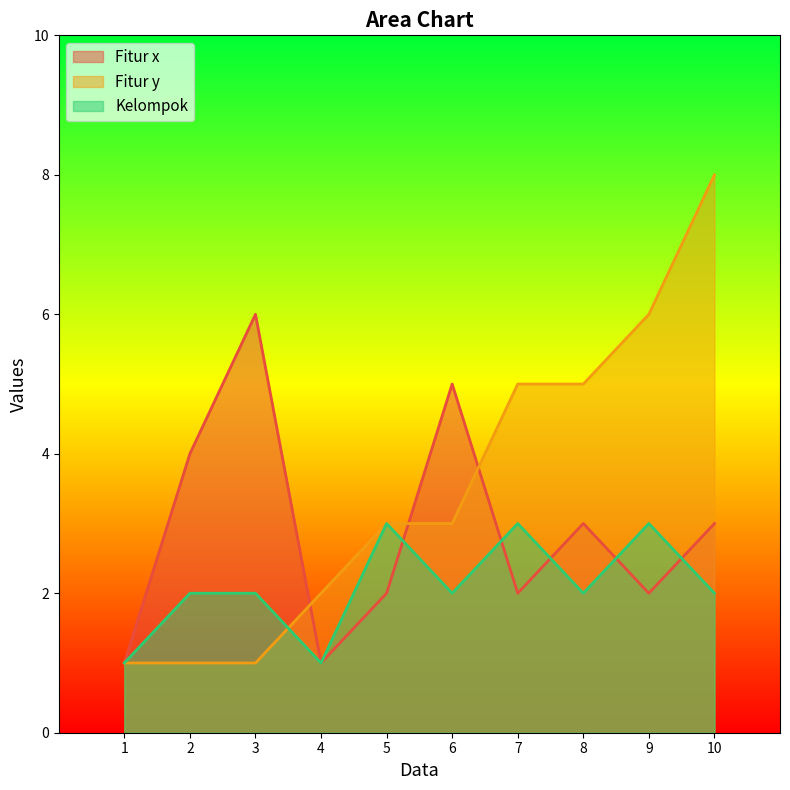

What is the value of the Fitur x point at the 1st from the left?

1